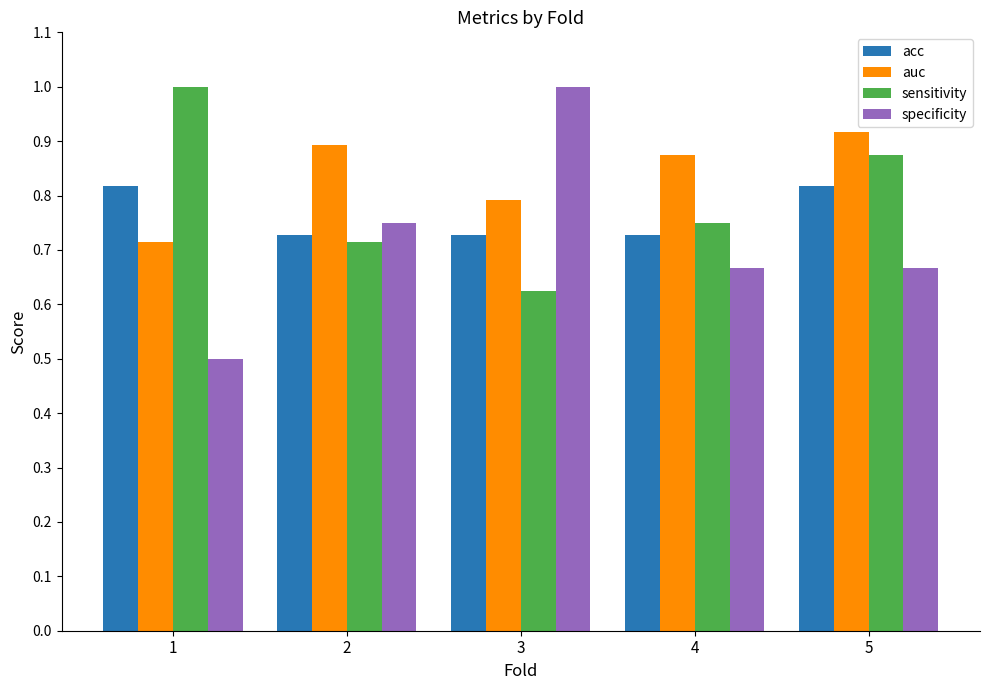

Rank the series by their average value, from highest to lowest.

auc, sensitivity, acc, specificity